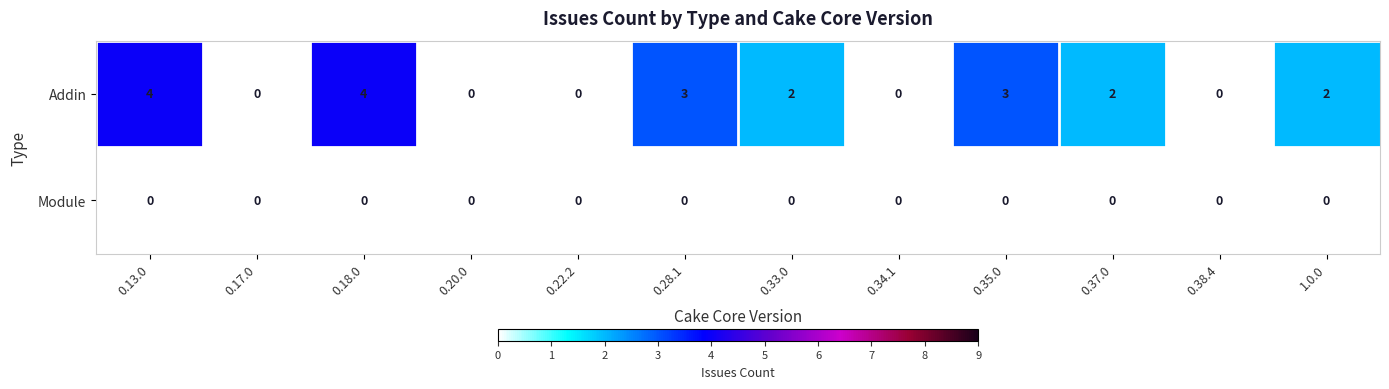

Read the Addin value at 0.13.0.

4